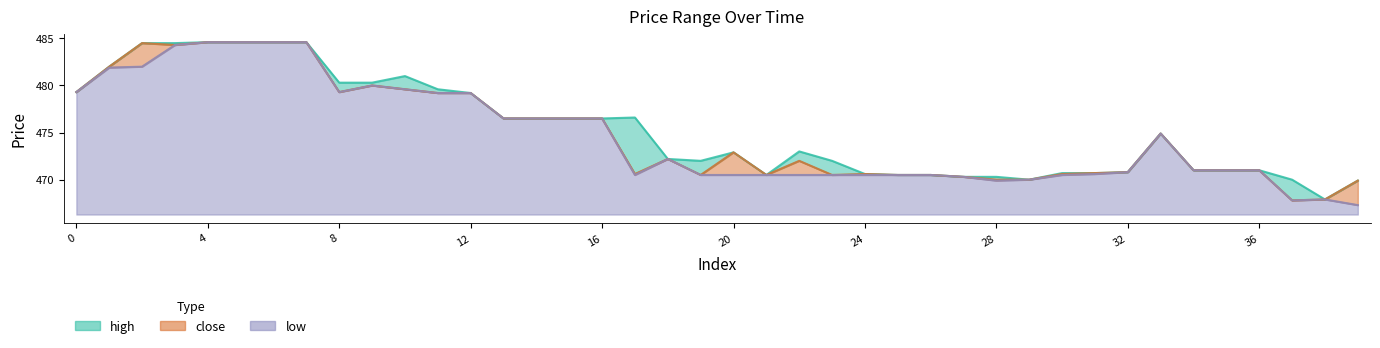

At how many categories does at least one series exceed 483?

6